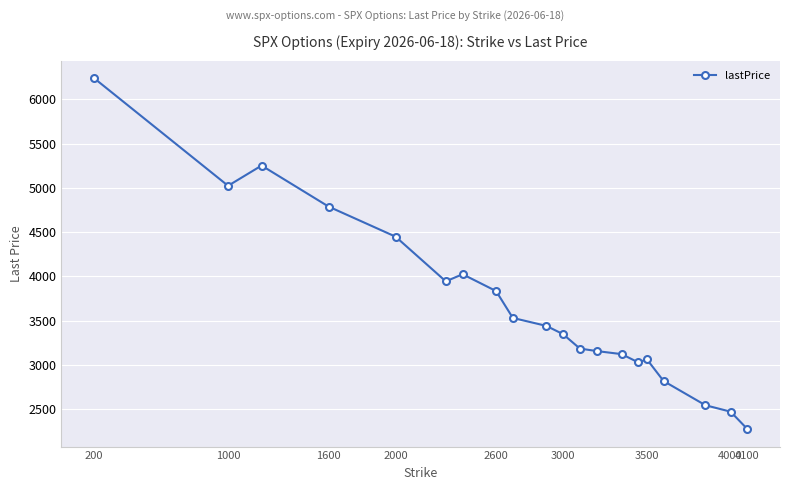

What is the value of the 6th point from the left?

3944.9